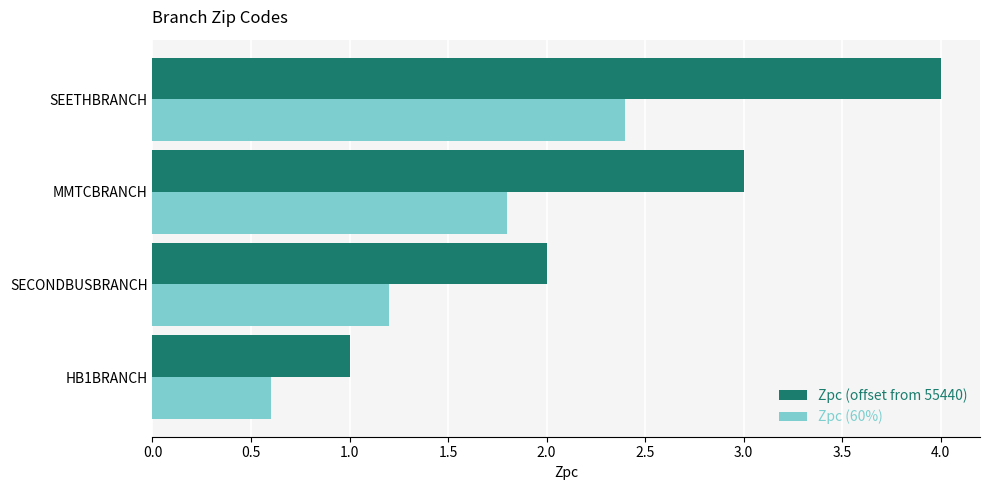

Rank the series by their maximum value, from lowest to highest.

Zpc (60%), Zpc (offset from 55440)